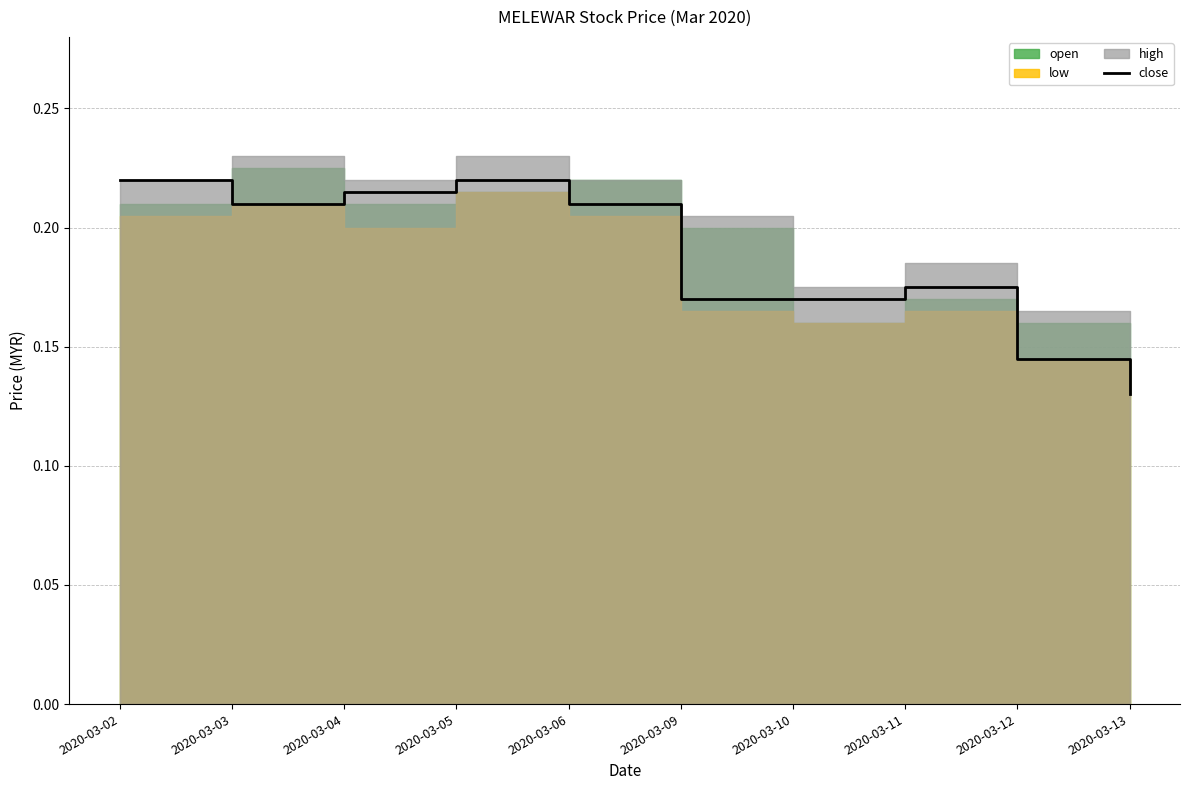

How many data points does each series have?

10